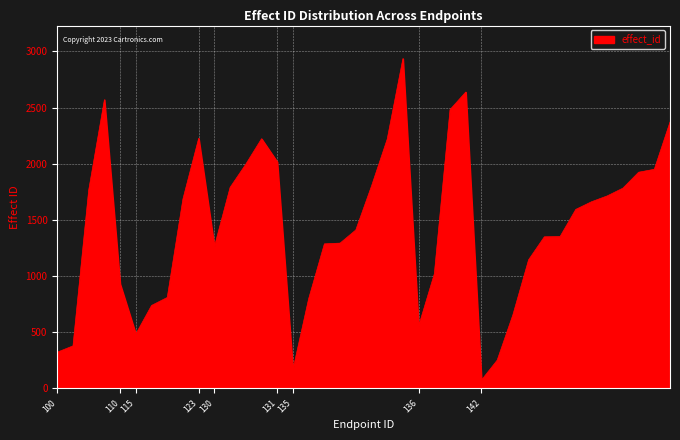

What is the minimum value shown in the chart?

75